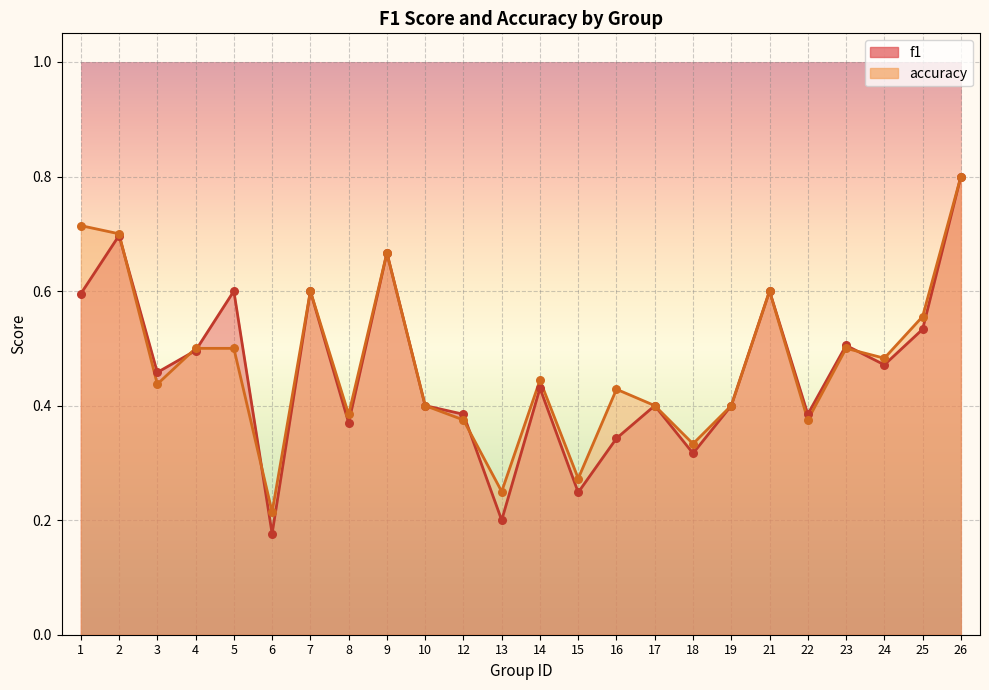

Which series contains the highest Y value?

f1